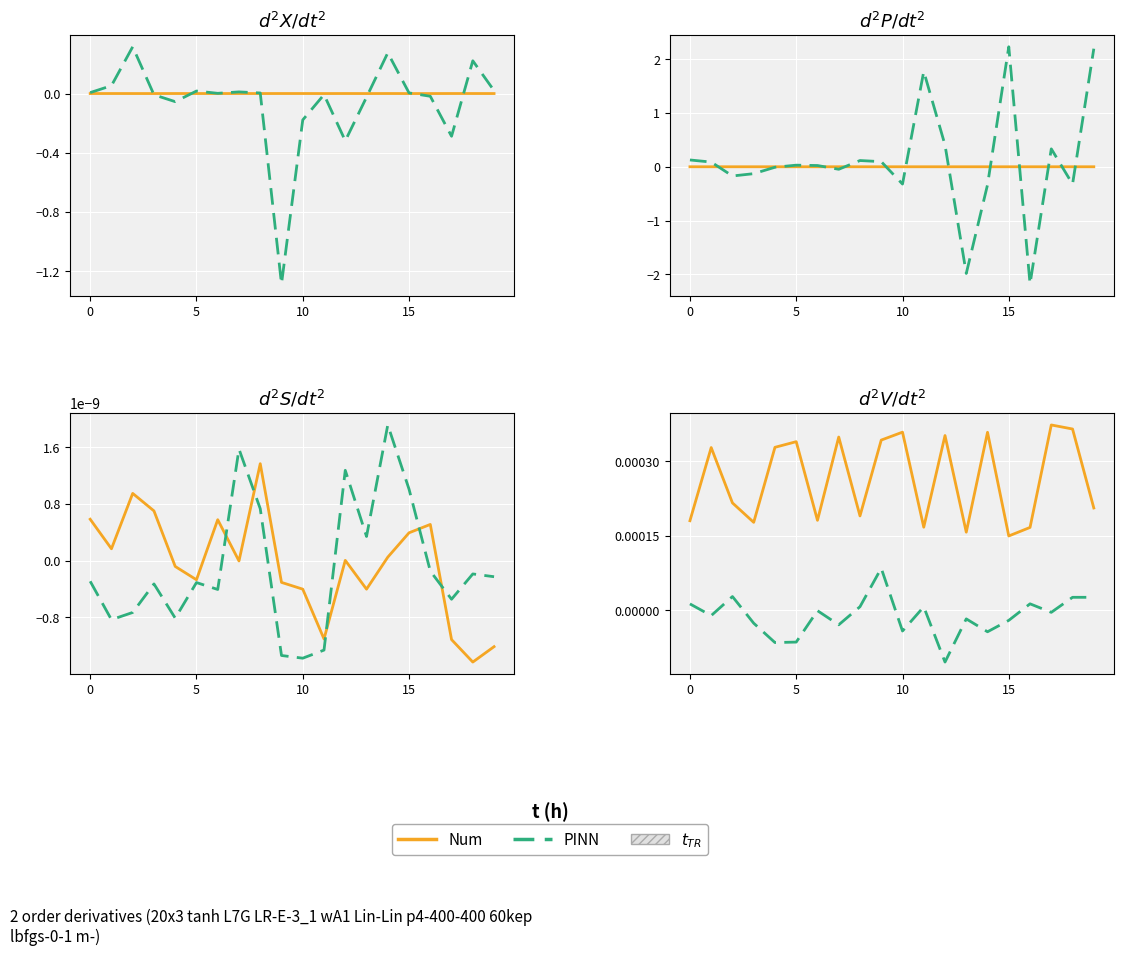

Between 5 and 11, which series saw the biggest shift?

Num